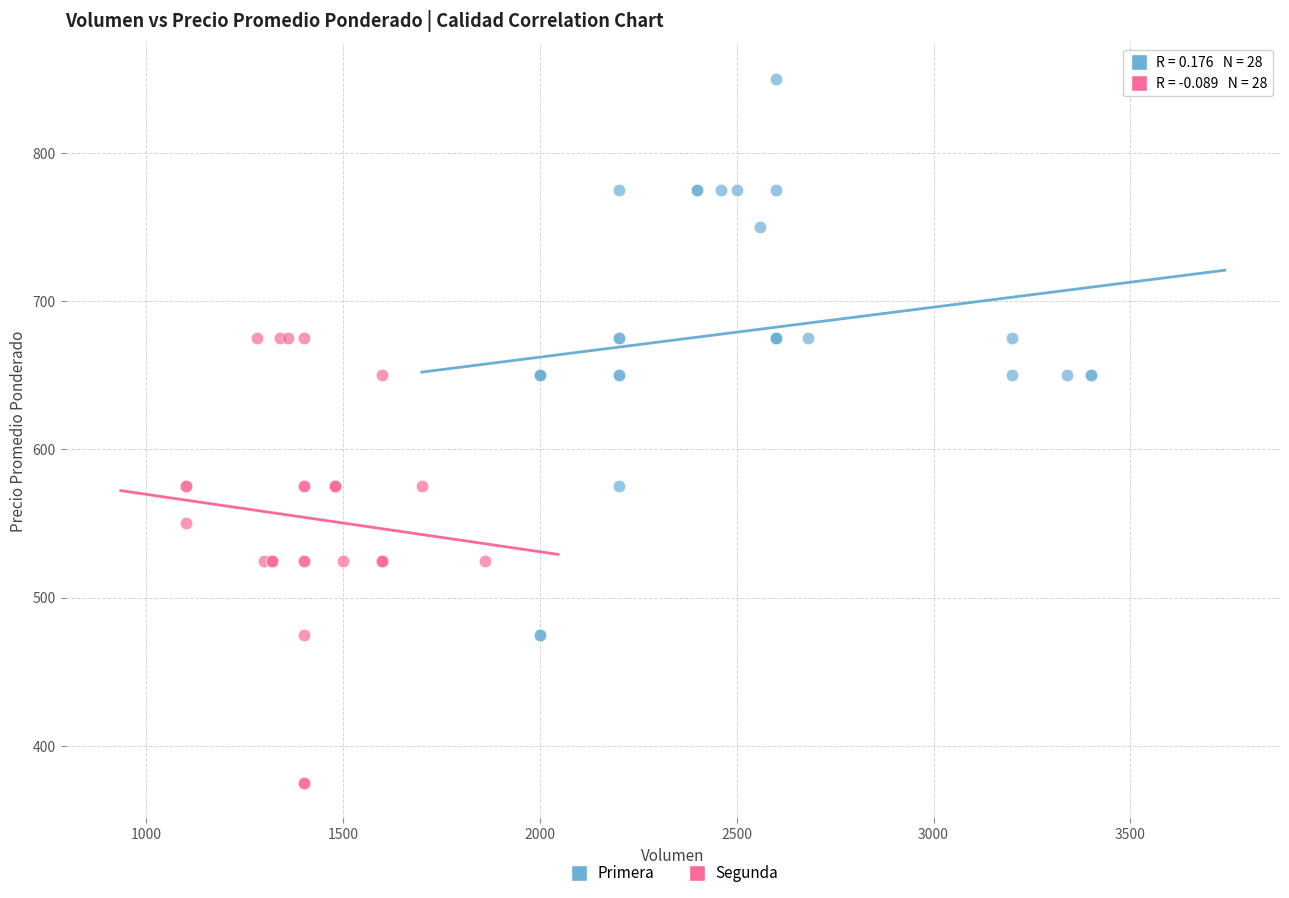

What are all the series names shown in the legend?

Primera, Segunda